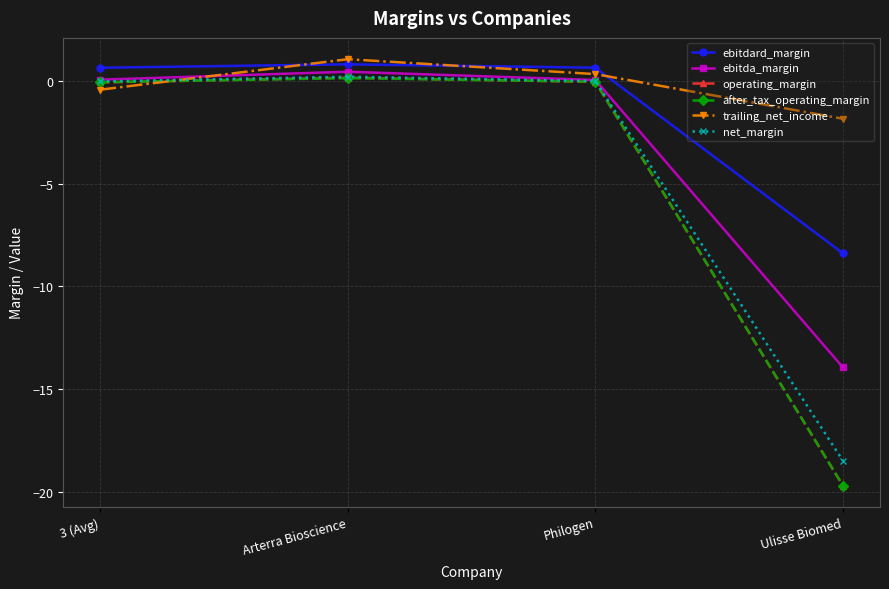

At which category does the chart reach its minimum across all series?

Ulisse Biomed